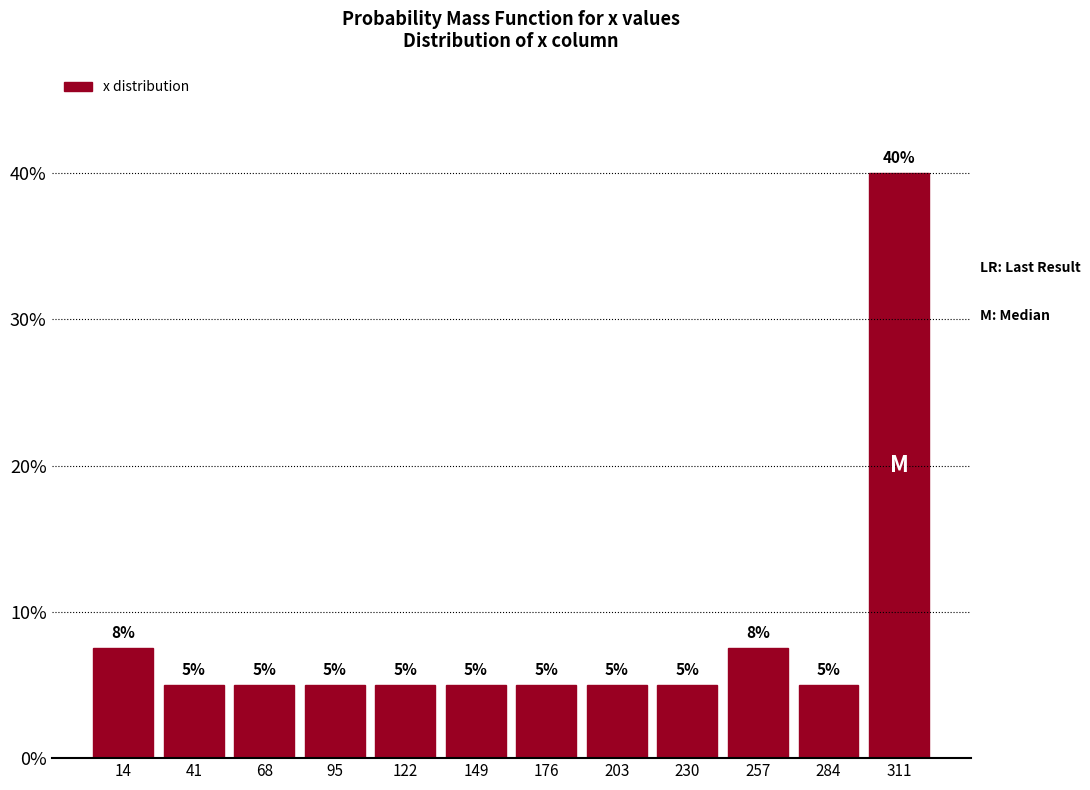

Over which range of the x-axis is the bar tallest?

295 to 325